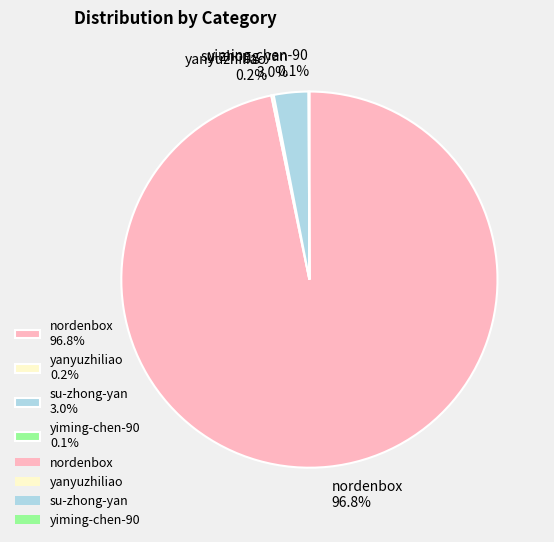

What percentage is NOT represented by su-zhong-yan 3.0%?

97.0%